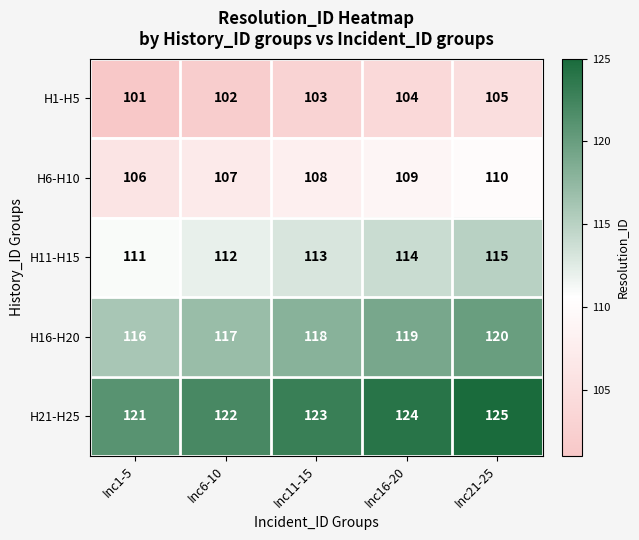

What is the difference between the highest and lowest values at Inc21-25?

20